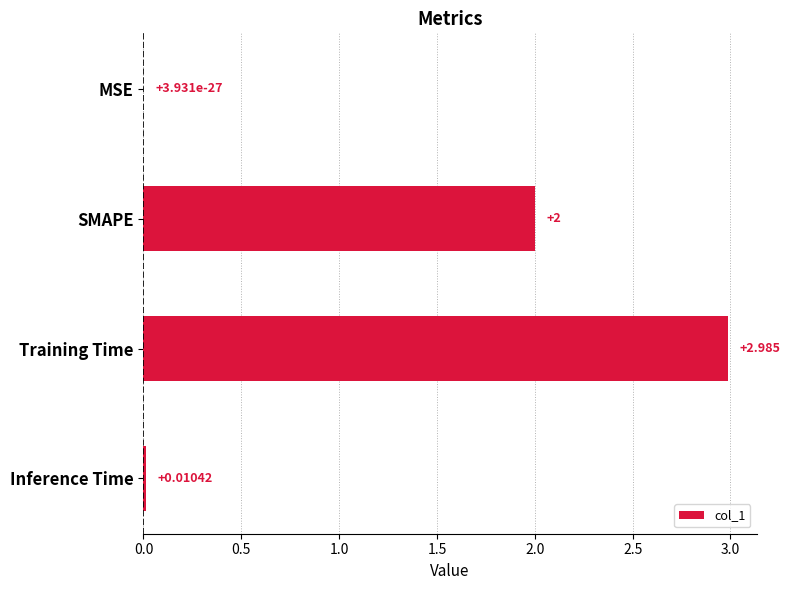

Are the bars horizontal?

Yes